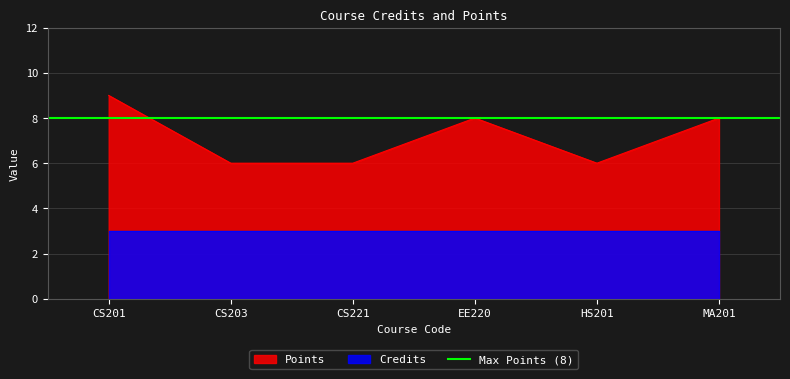

Is it true that the value at EE220 is 12?

False